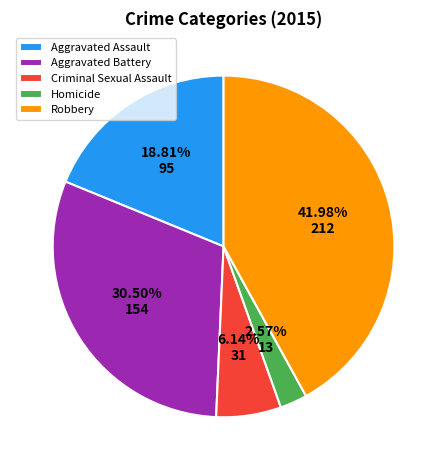

What is the smallest slice in the pie chart?

Homicide